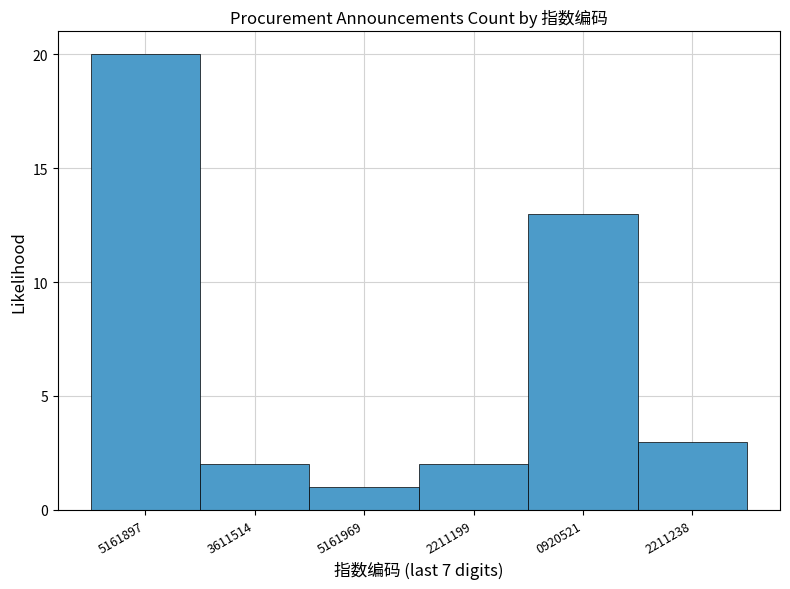

Reading left to right, what are all the values shown in this chart?

20	2	1	2	13	3